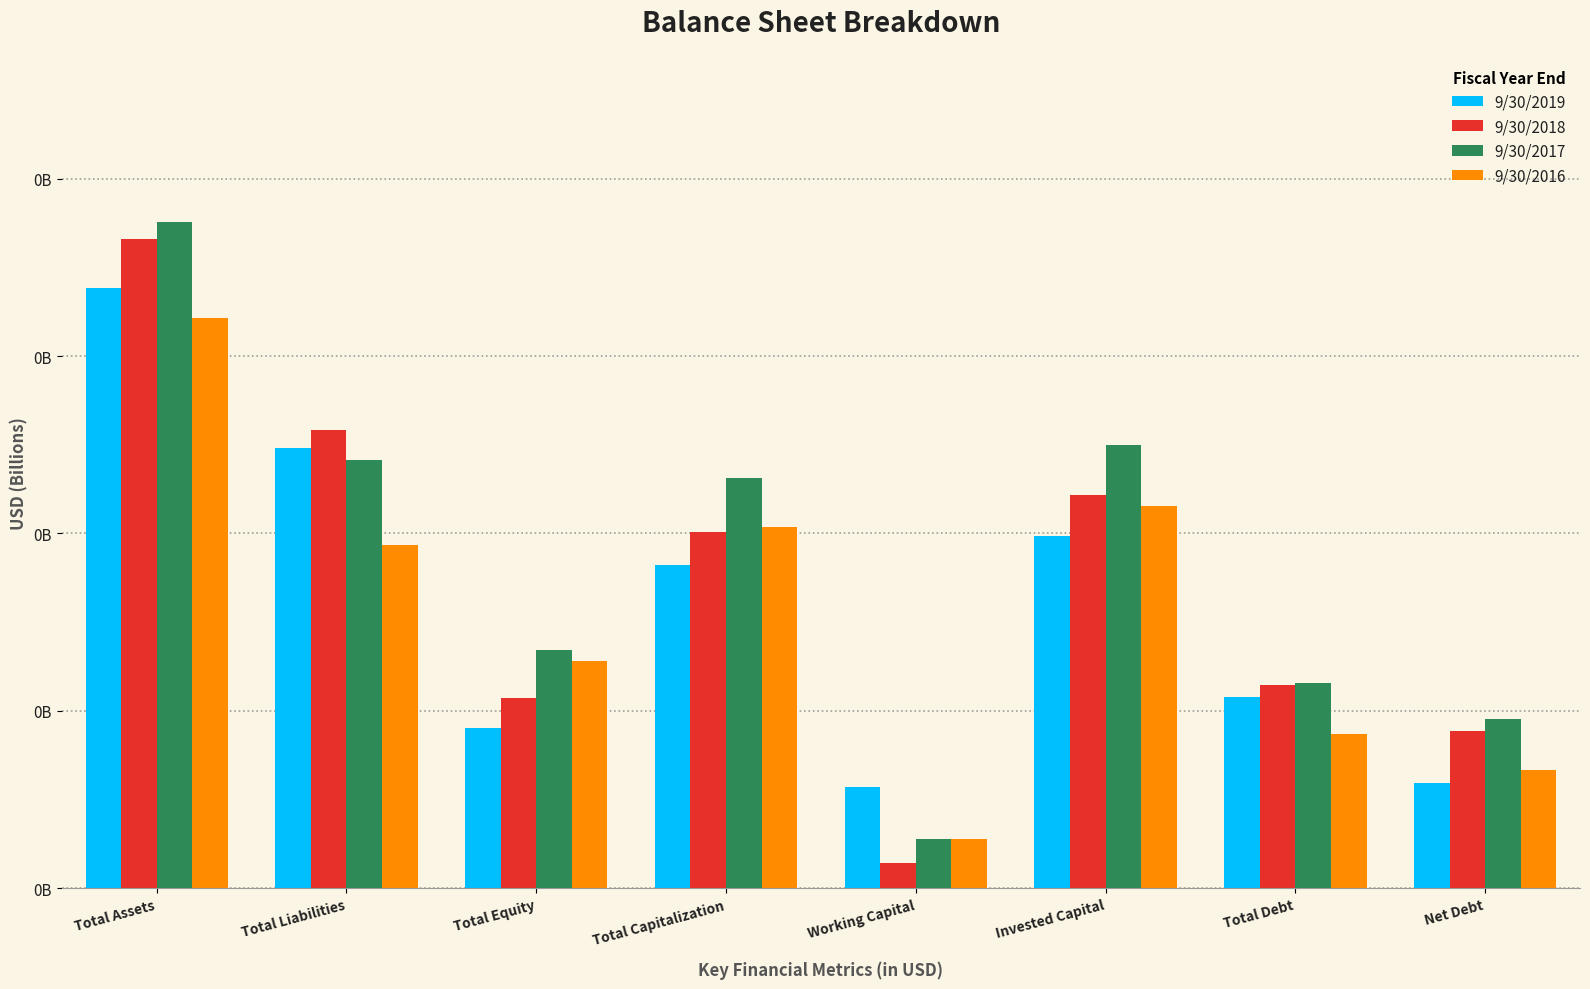

What are all the series names shown in the legend?

9/30/2019, 9/30/2018, 9/30/2017, 9/30/2016